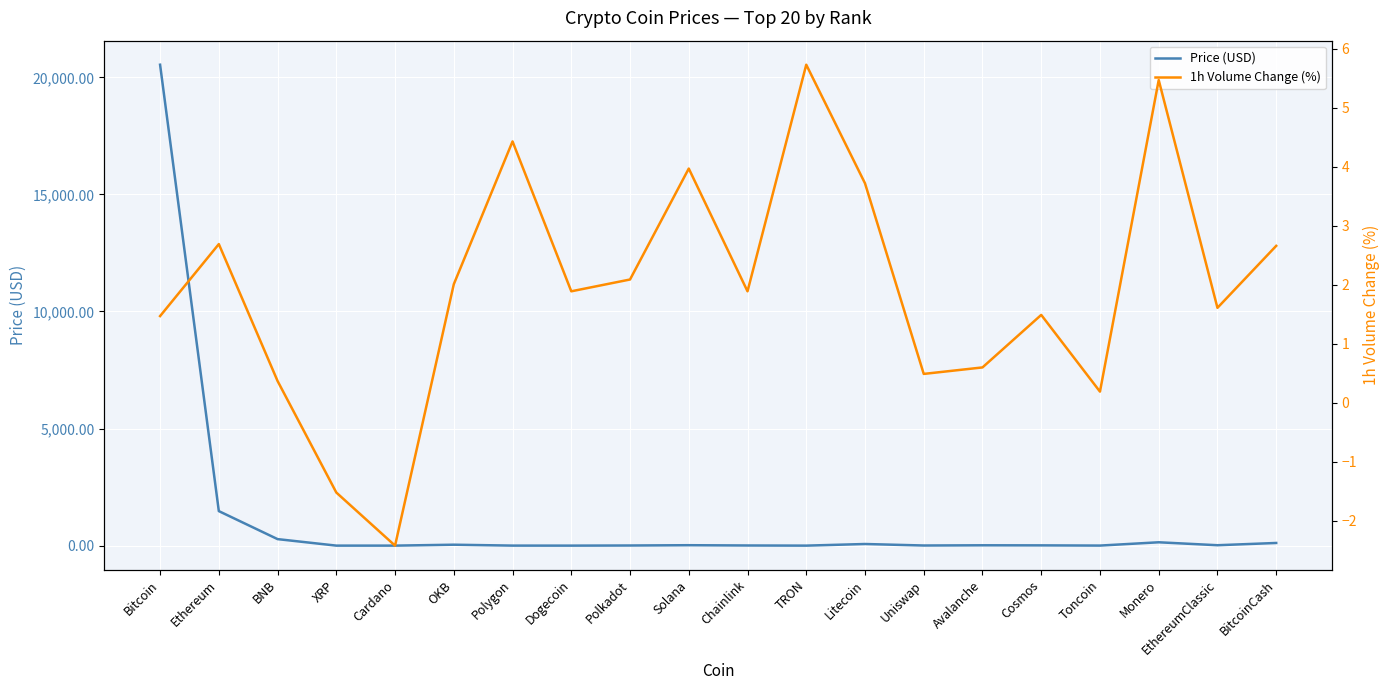

What is the greatest value displayed?

20538.5